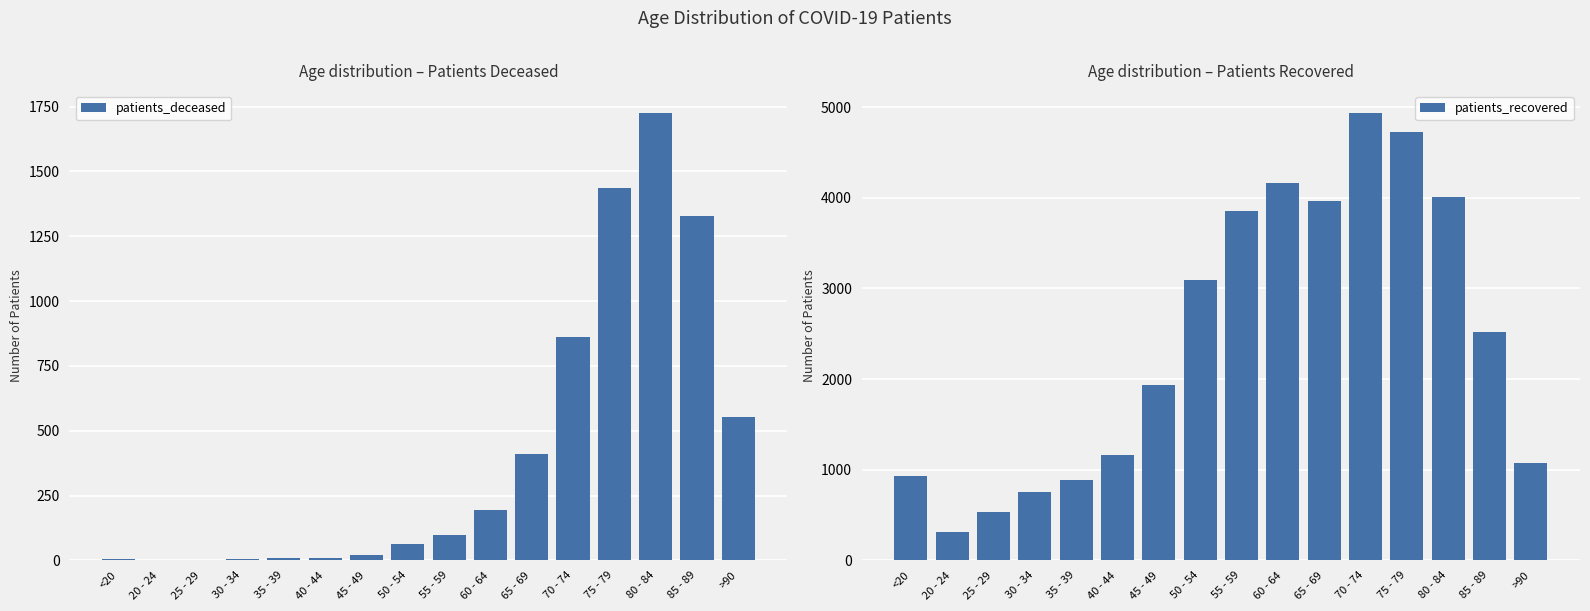

At which label is patients_recovered closest to 2621?

85 - 89